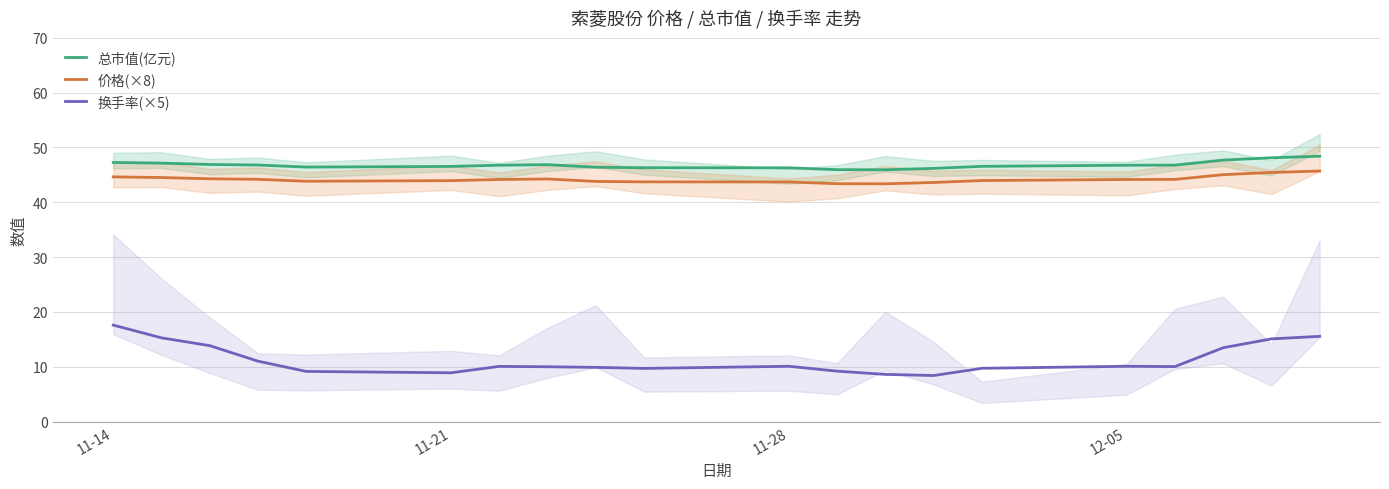

True or false: 总市值(亿元) and 换手率(×5) intersect in this chart.

False